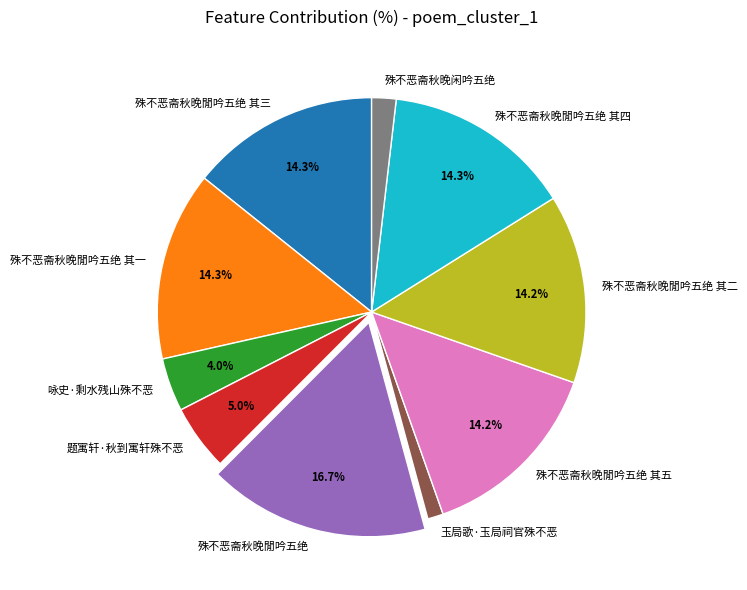

How many slices are in this pie chart?

10